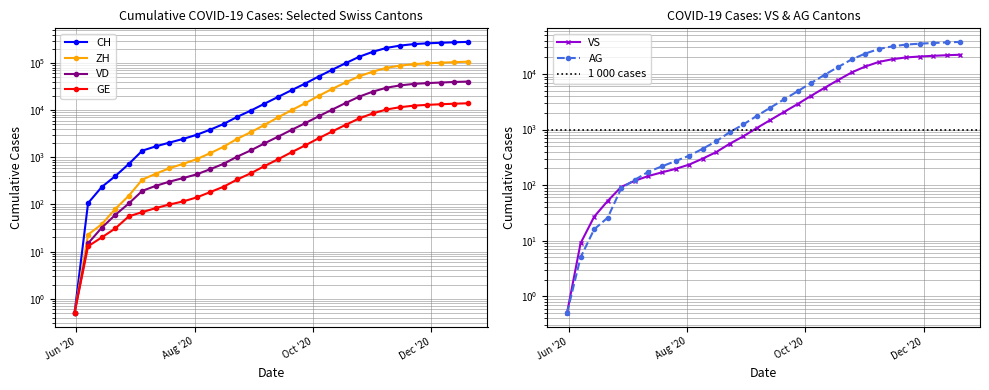

Does the chart display data point markers on the line(s)?

Yes